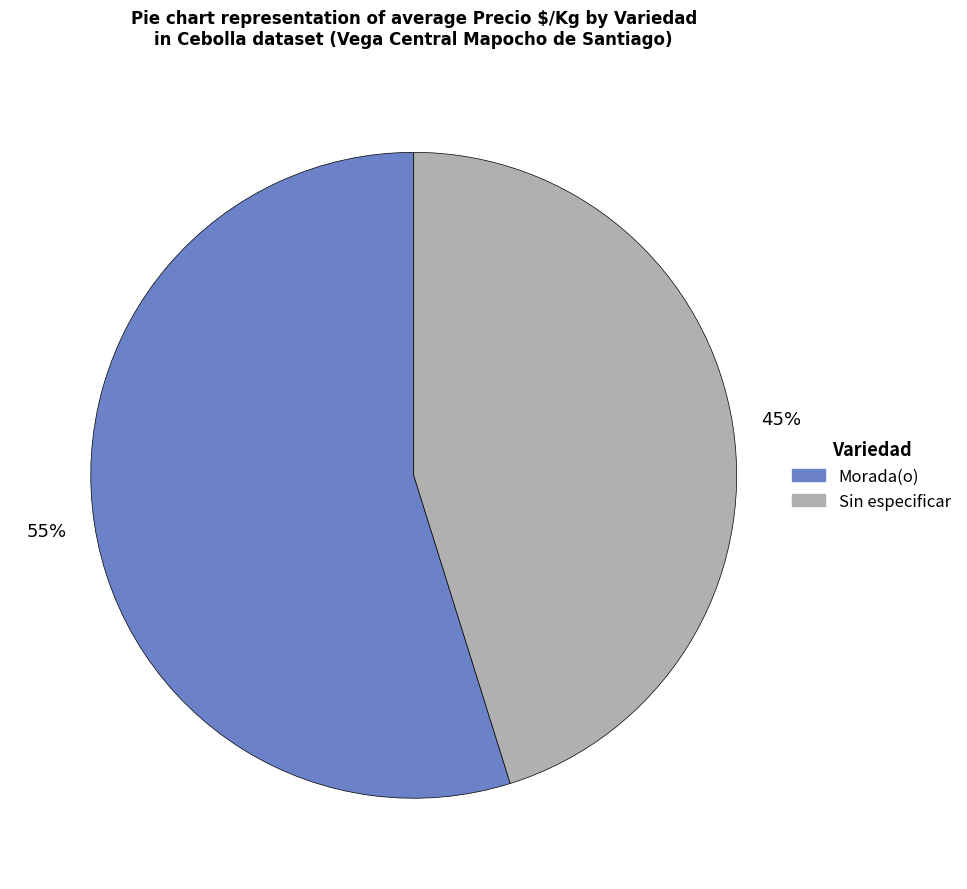

Does Morada(o) represent more than half of the total?

Yes